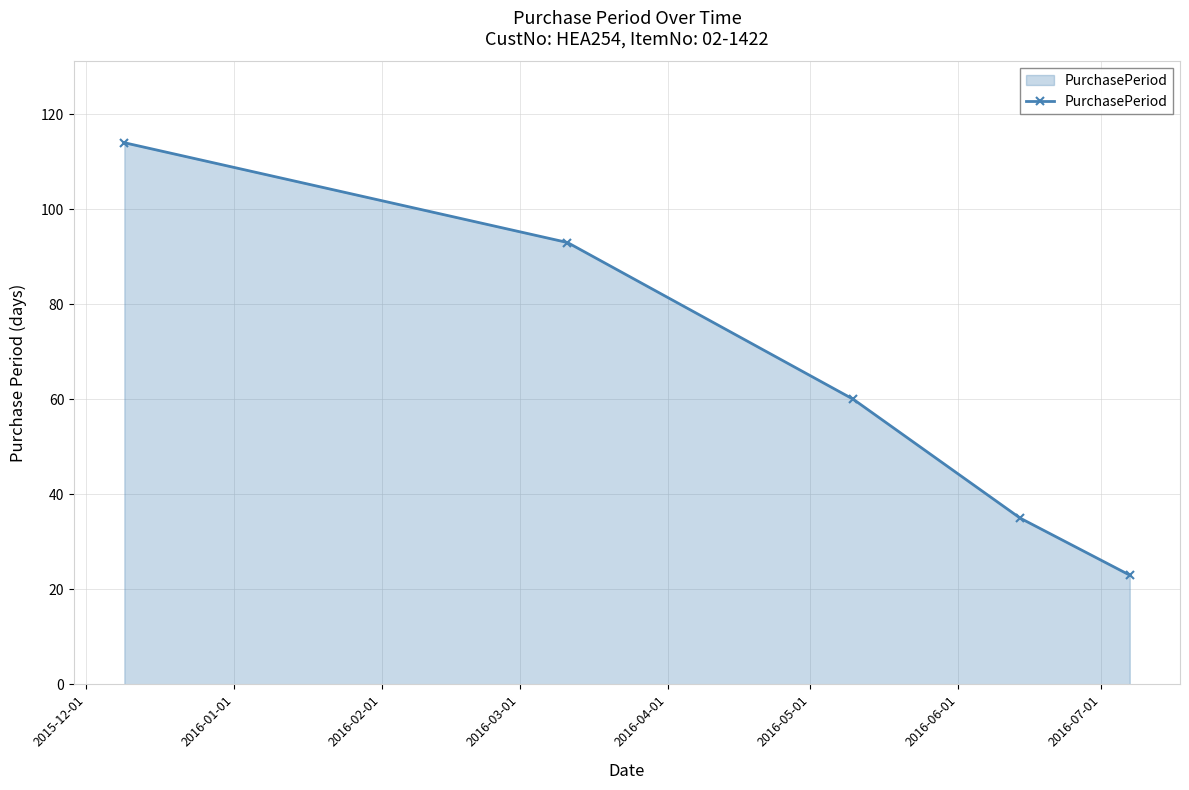

What is the value of the 1st point from the left?

114